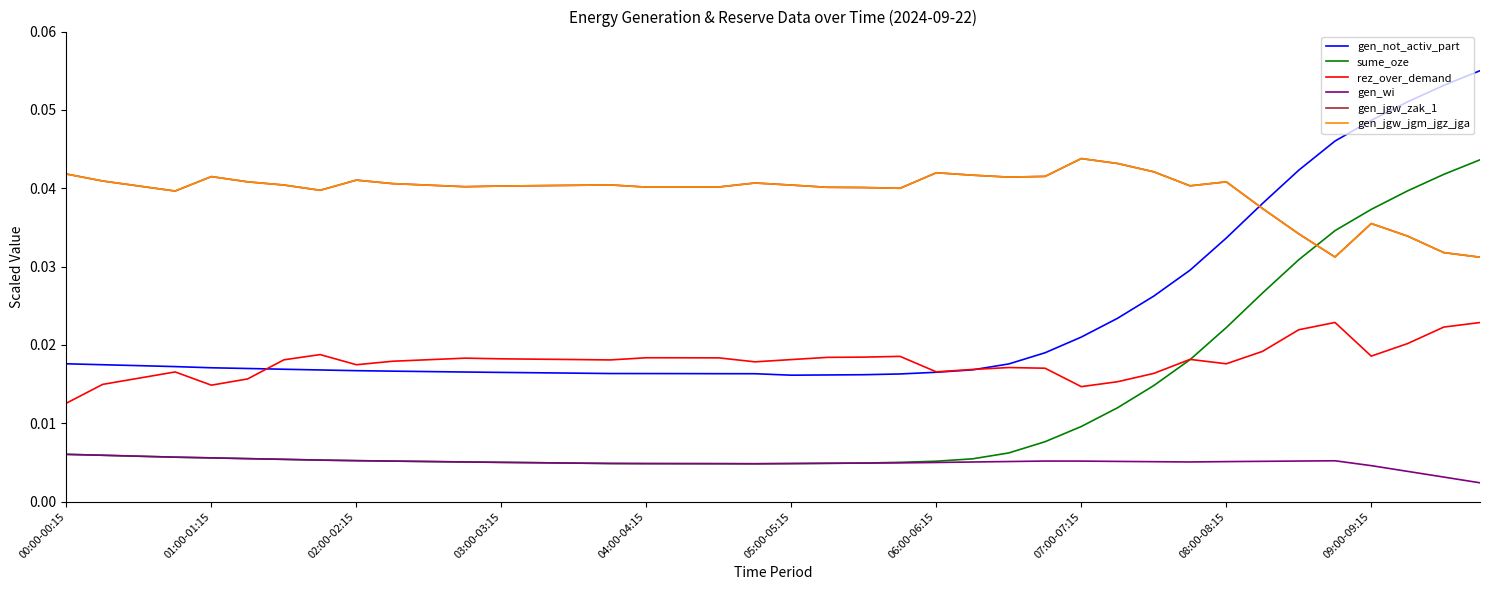

Does the chart display data point markers on the line(s)?

No